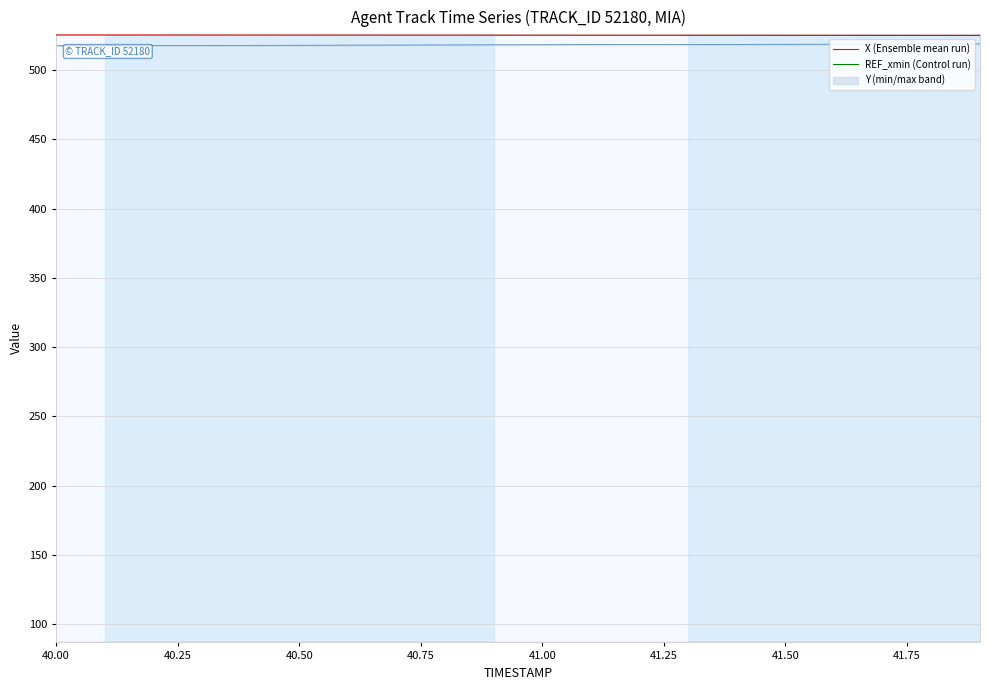

Which series has the widest spread of values?

X (Ensemble mean run)